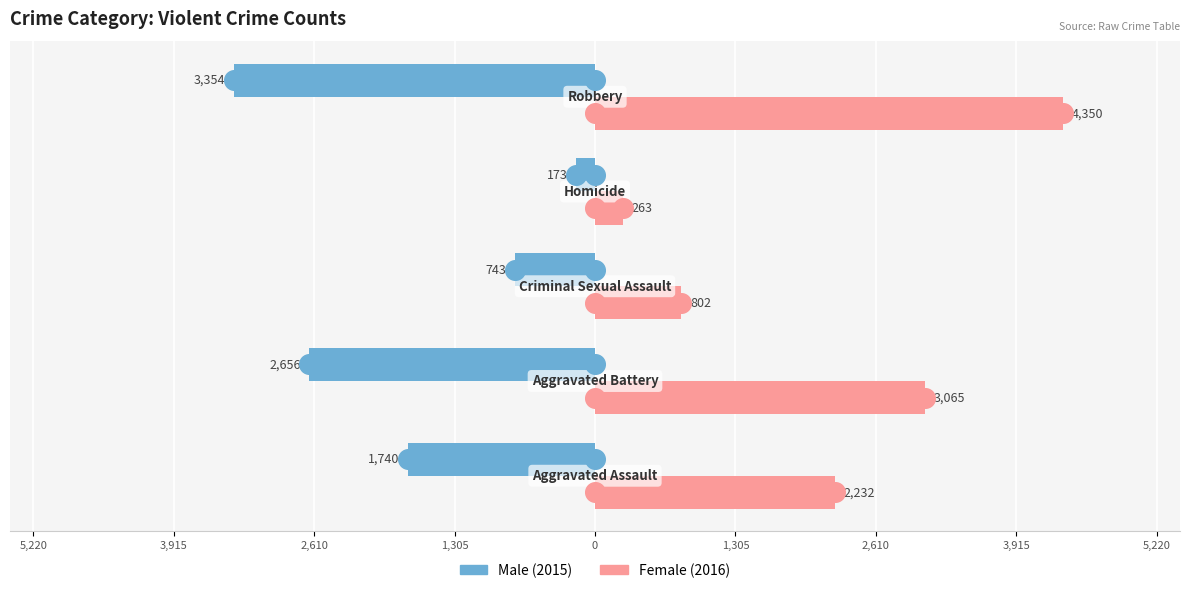

Which series contains the highest Y value?

Female